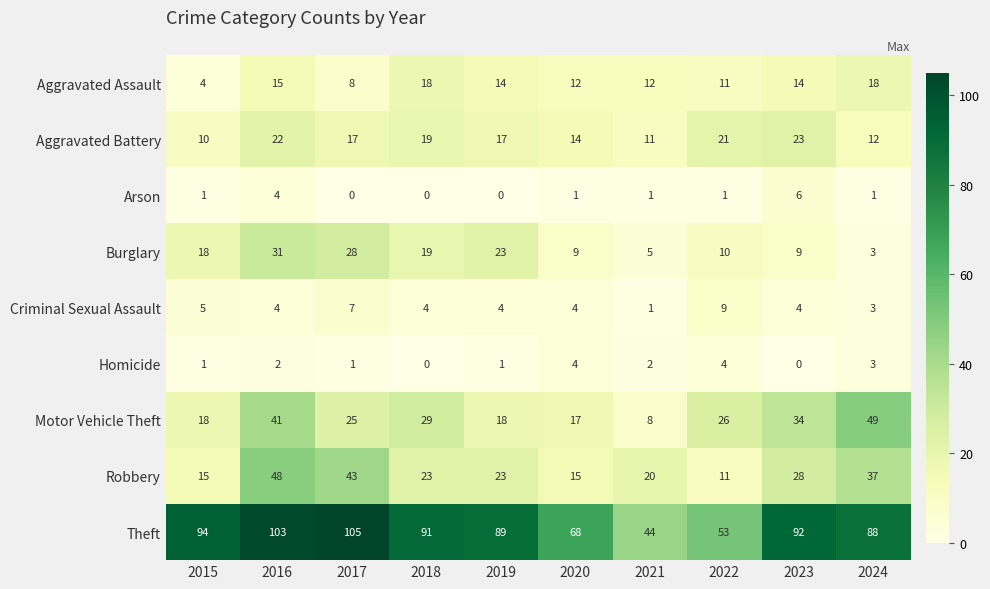

At which category is the sum across all series the highest?

2016